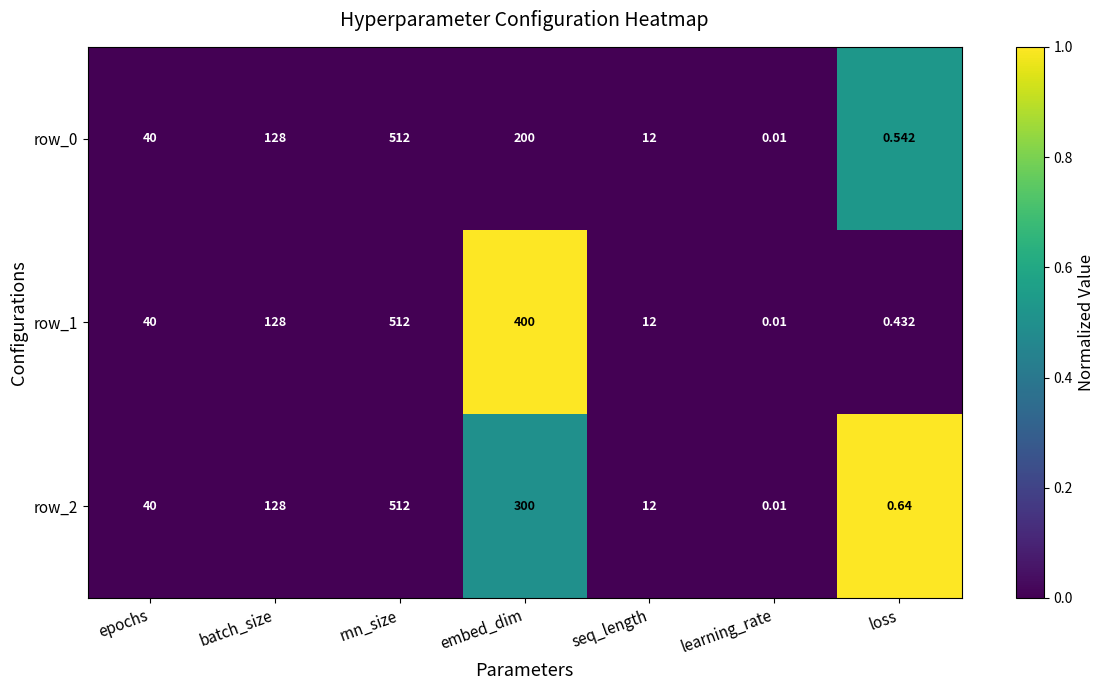

True or false: row_0 has a value of 0.2 at loss.

False